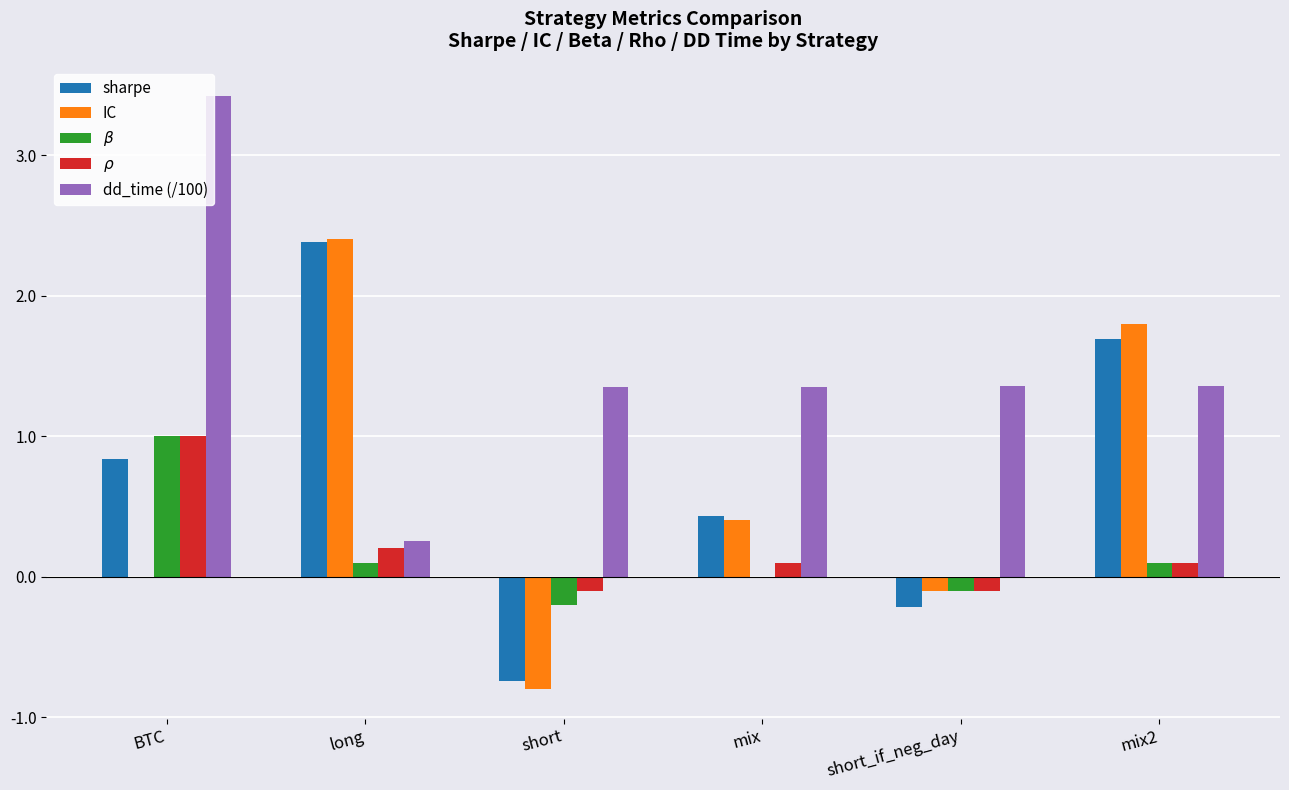

What is the maximum value shown in the chart?

3.4